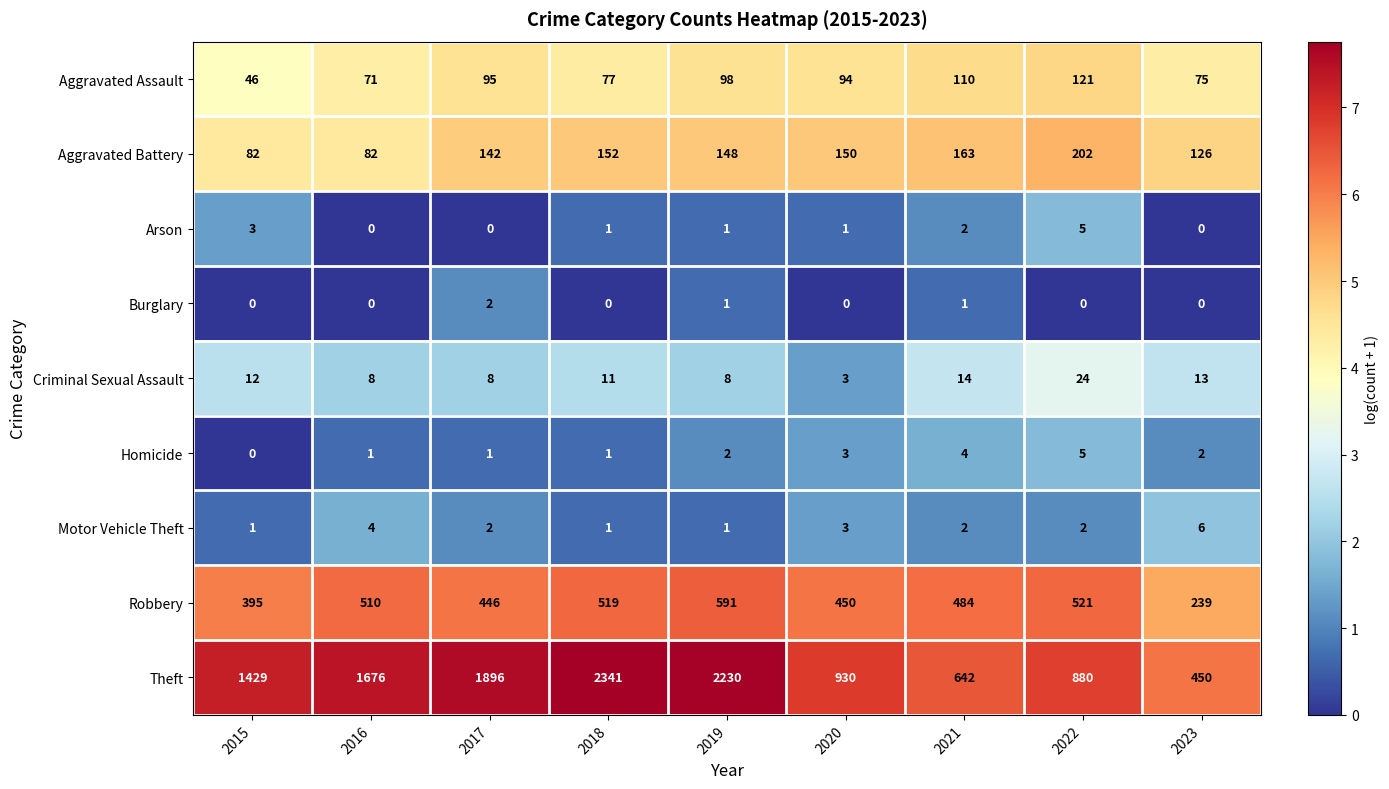

At which category is the sum across all series the highest?

2018